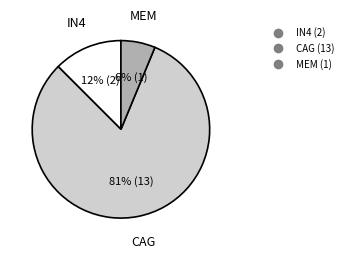

To the nearest percent, what is the average slice percentage?

33%